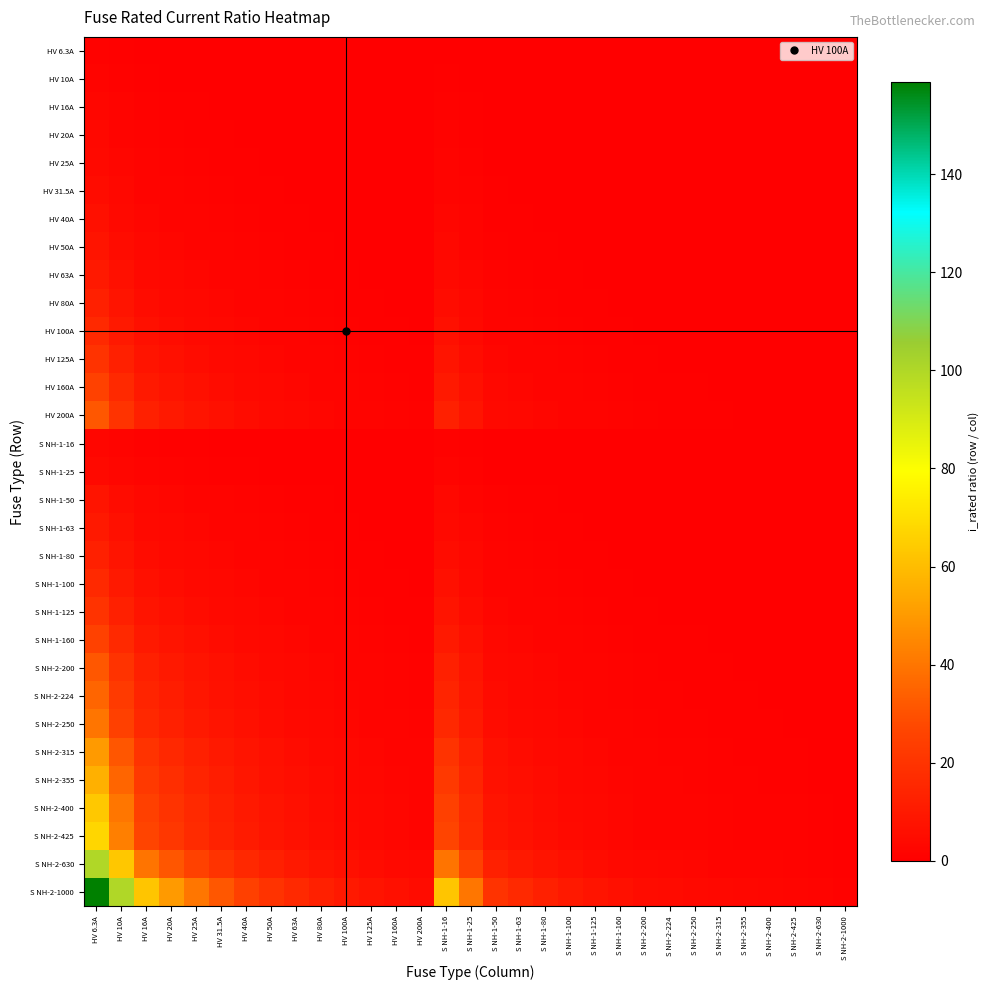

Between S NH-2-200 and HV 16A, which is larger?

HV 16A